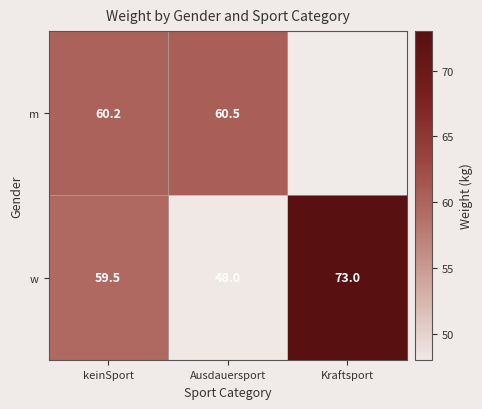

At Ausdauersport, list the series in order from smallest to largest.

w, m